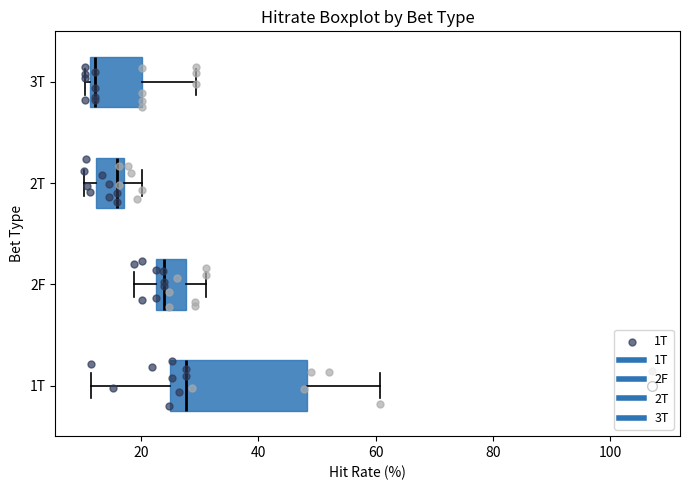

Reading bottom to top, transcribe this box plot: for each box, give where its median line is, the range the box spans, and where its two whiskers end, as read against the x-axis. The values are not printed on the chart, so give them approximately, as read against the axis.

1T: median 28, box 24 to 48, whiskers 12 to 60
2F: median 24, box 22 to 28, whiskers 18 to 32
2T: median 16 (just left of the box's right edge), box 12 to 16, whiskers 10 to 20
3T: median 12 (just right of the box's left edge), box 12 to 20, whiskers 10 to 30